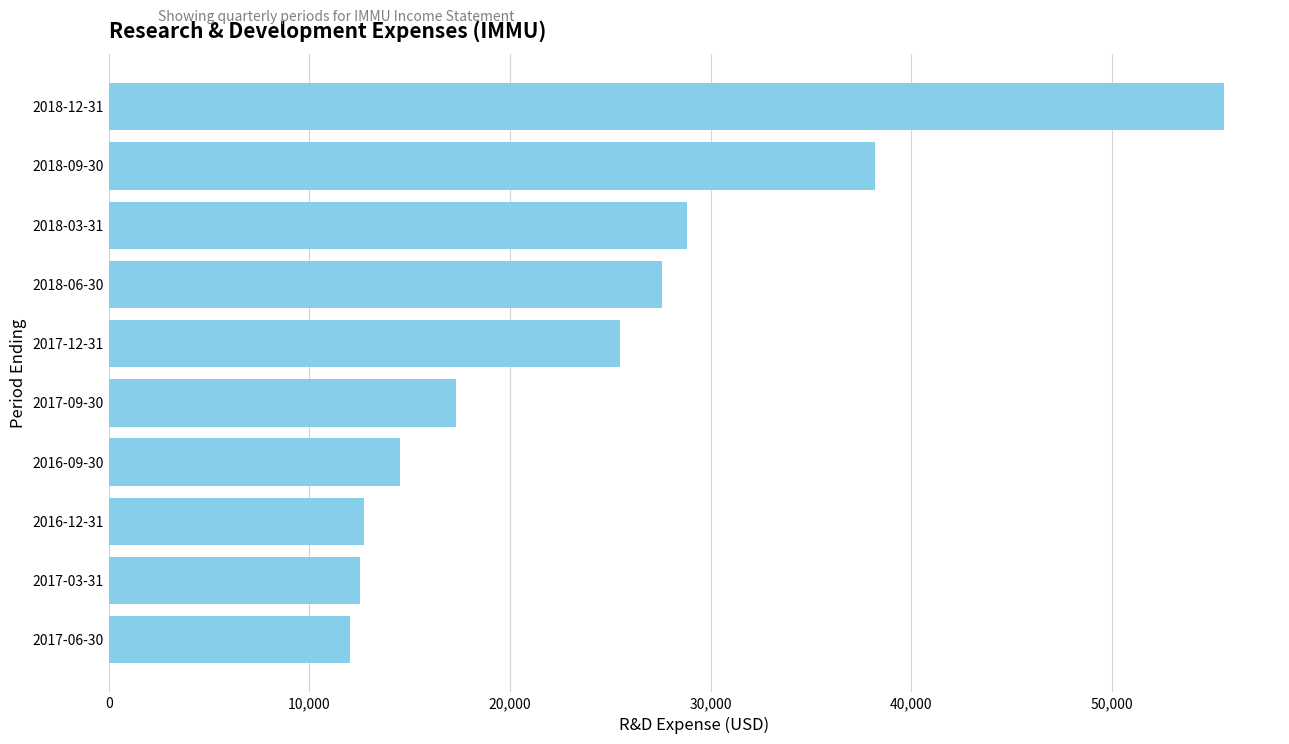

How many bars are there in total?

10